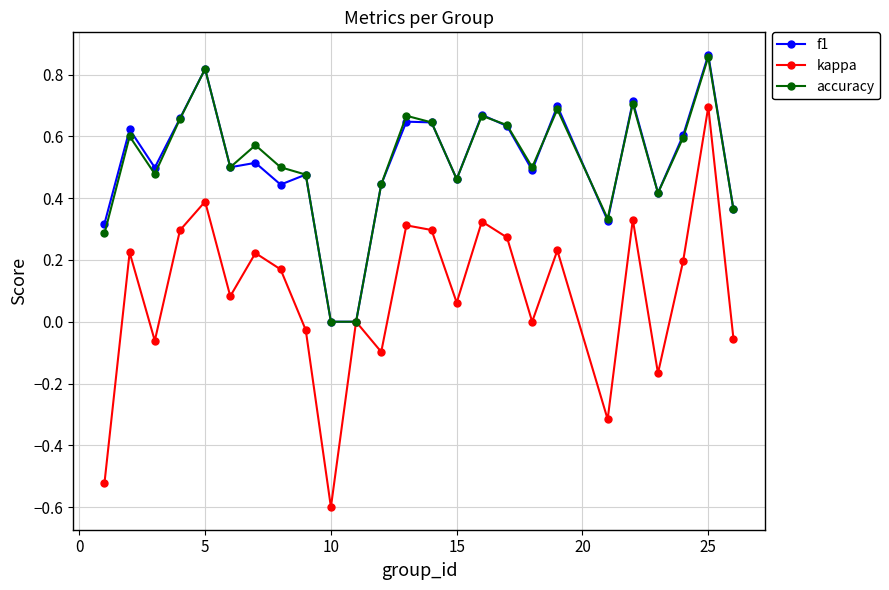

True or false: accuracy and f1 cross at least once.

True